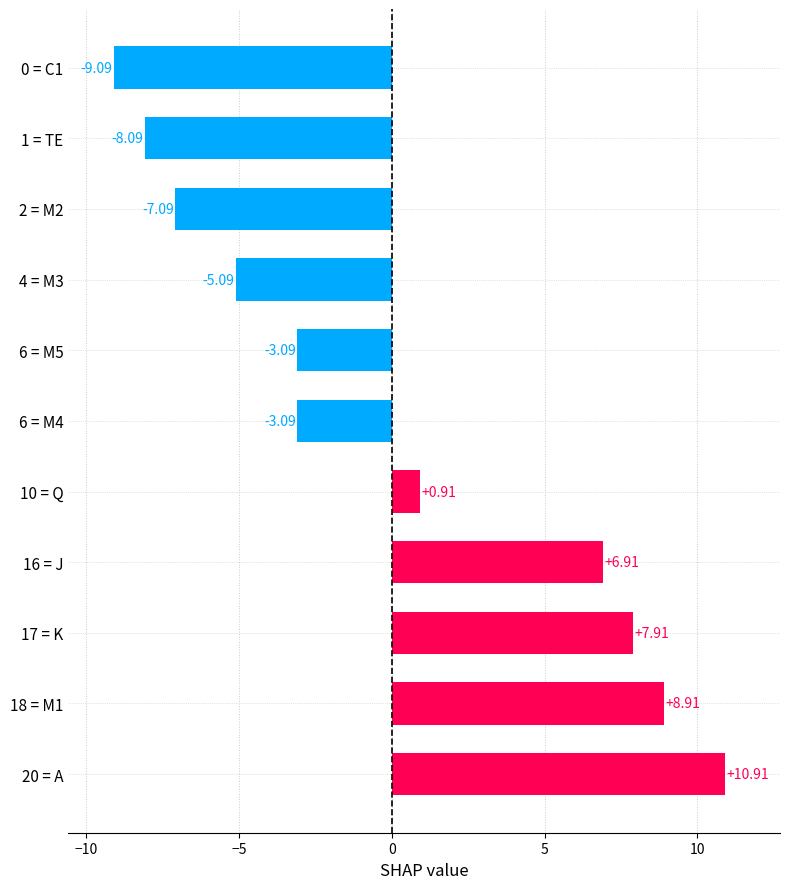

Which has a higher value, 6 = M4 or 10 = Q?

10 = Q